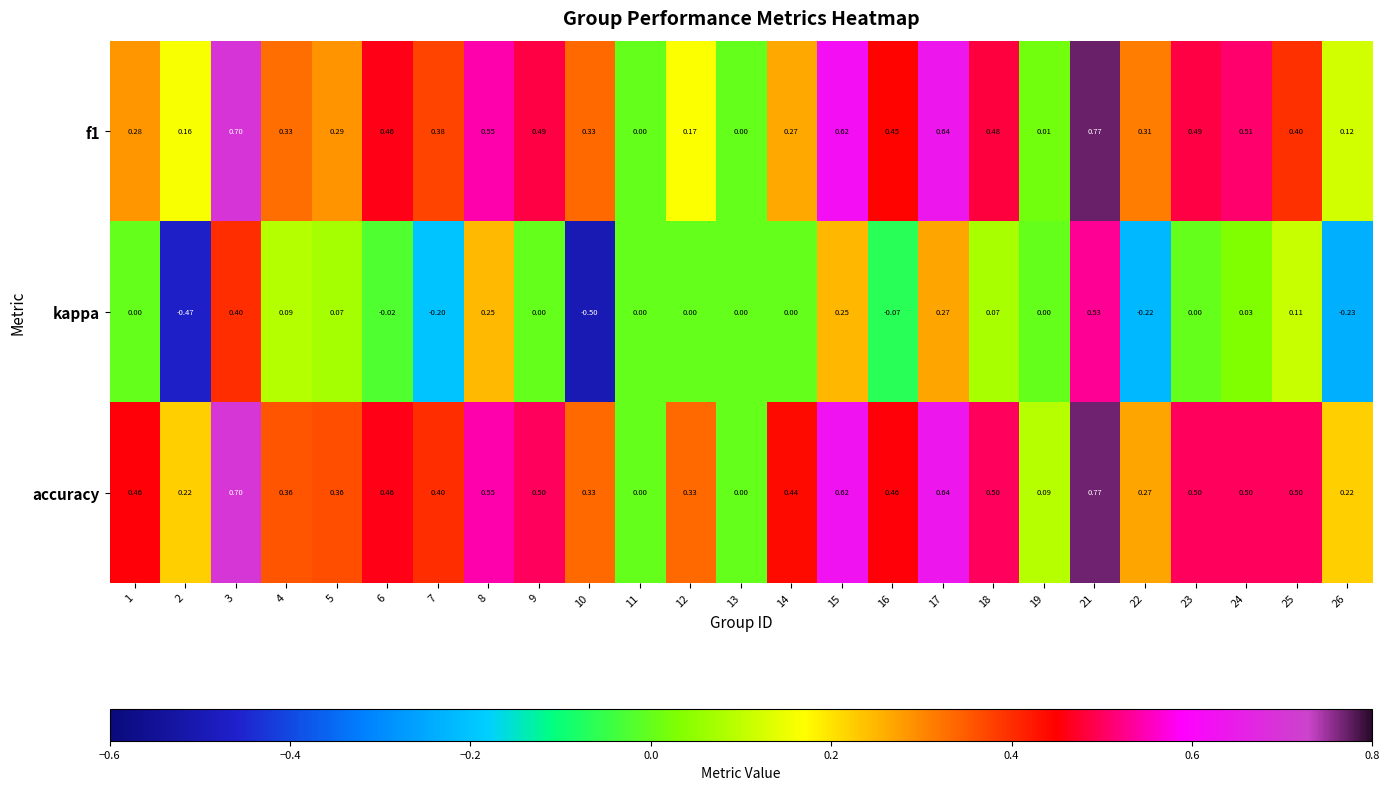

Which series has the widest spread of values?

kappa